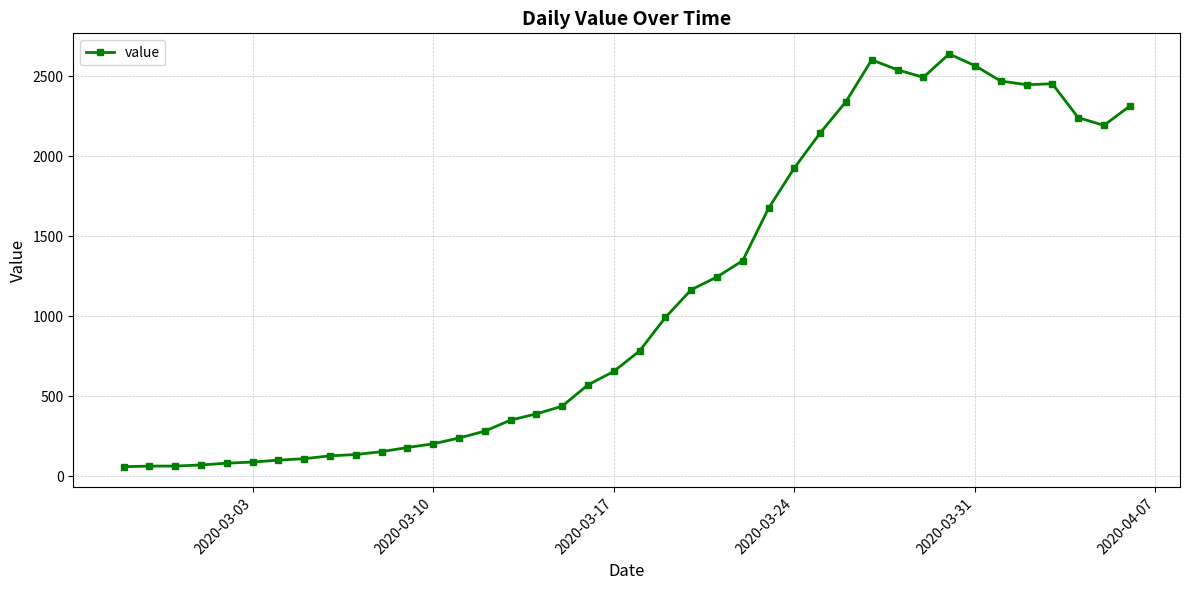

What is the difference between the second highest and minimum values?

2541